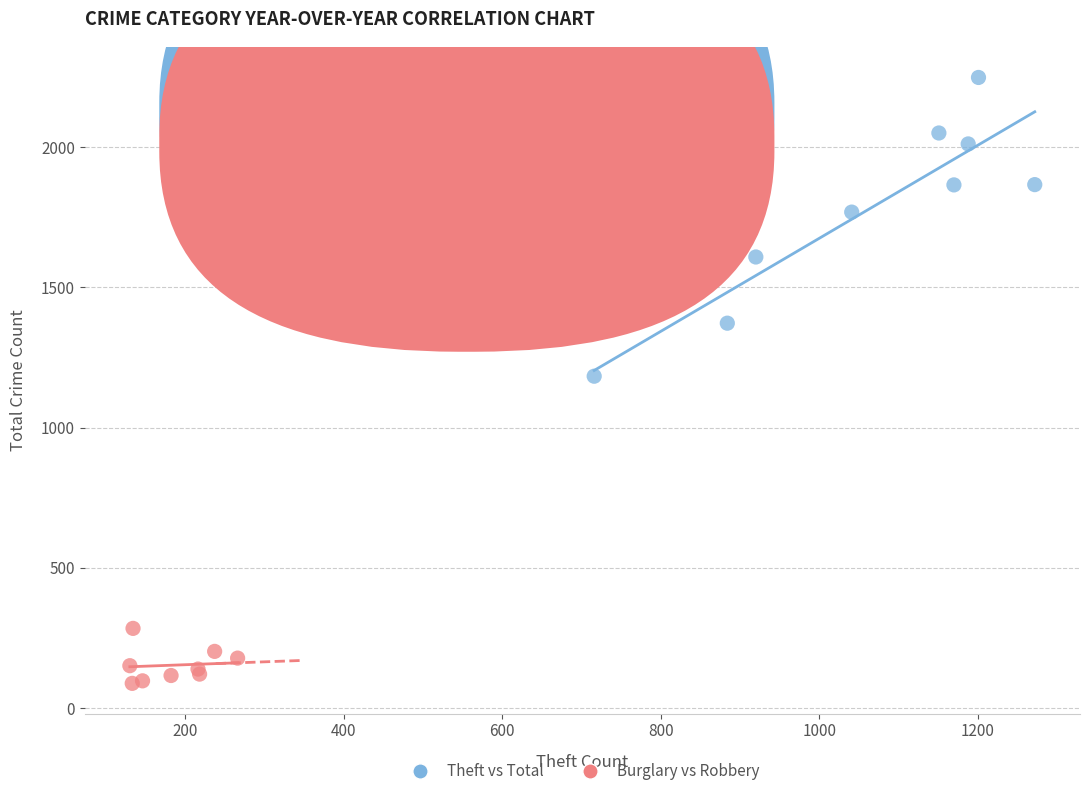

Which series reaches the maximum Y coordinate?

Theft vs Total